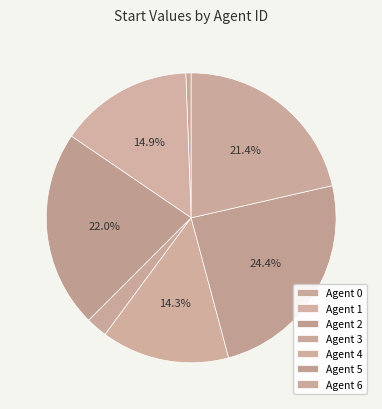

Count the number of slices in the pie.

7